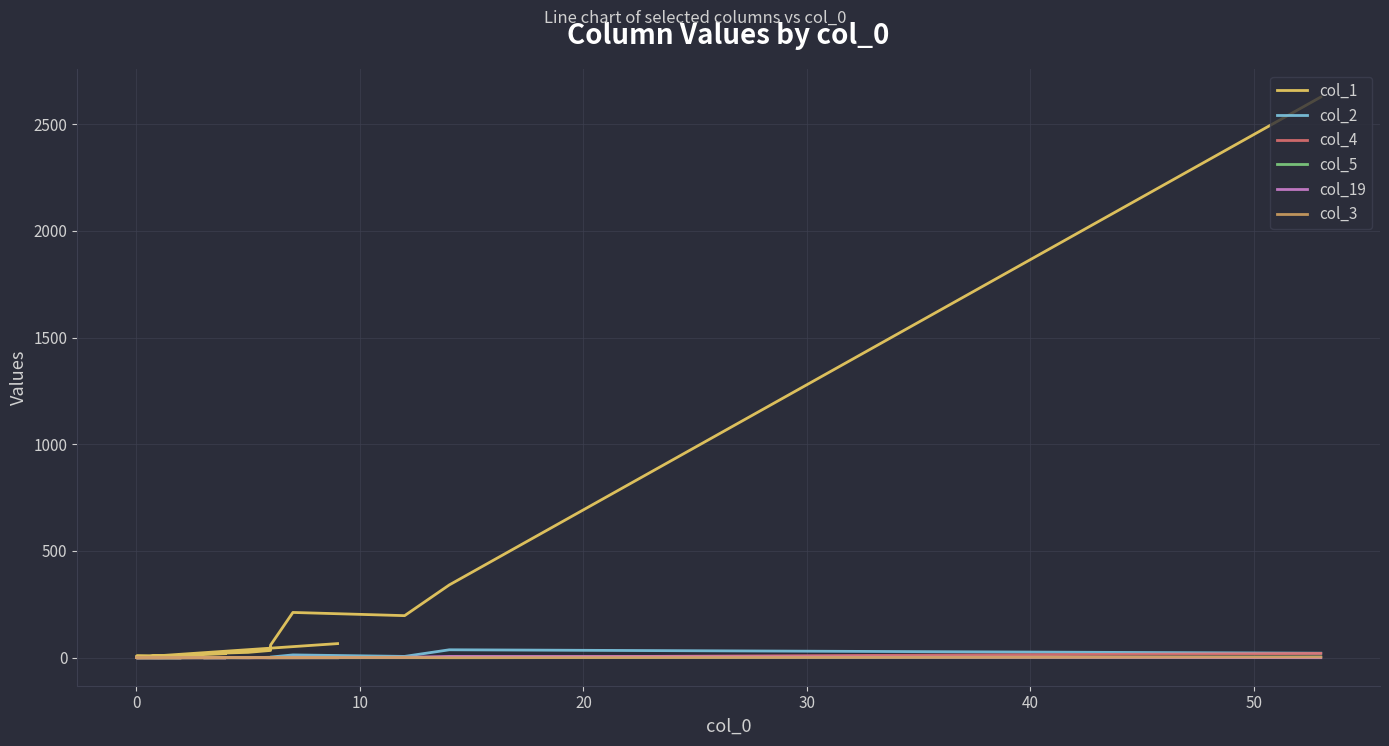

Where is the first local maximum for col_3?

50